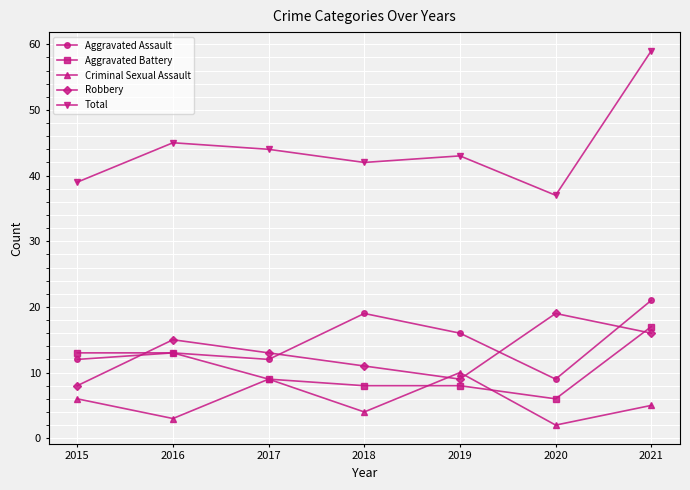

How many data points in Robbery are less than 13?

3